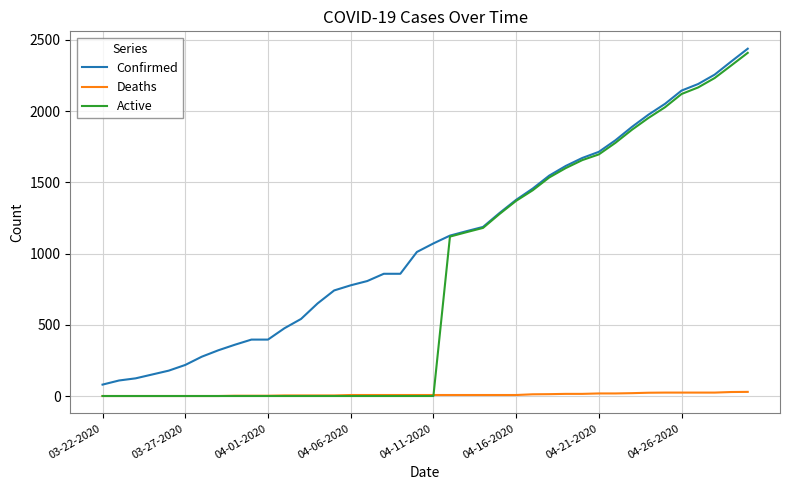

What is the greatest value displayed?

2438